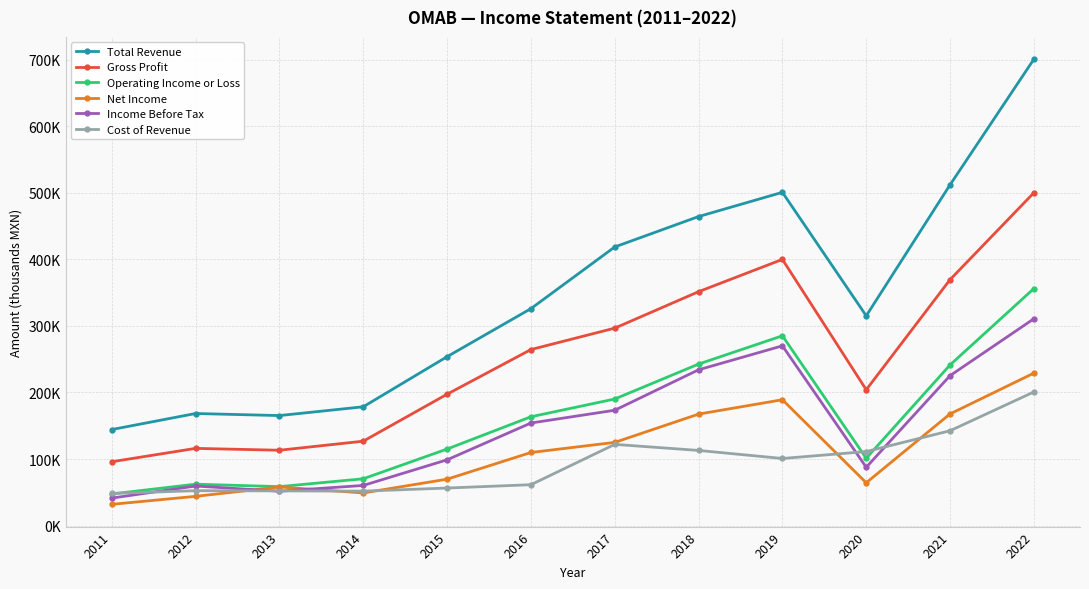

In Income Before Tax, how many points are higher than both neighbors (excluding endpoints)?

2